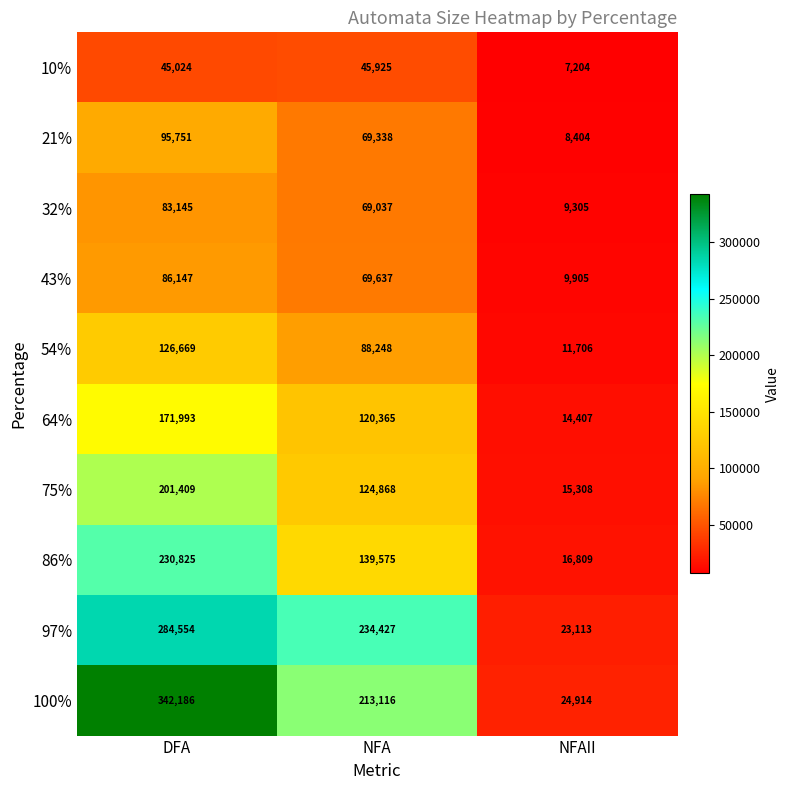

At how many categories does at least one series exceed 19272?

3